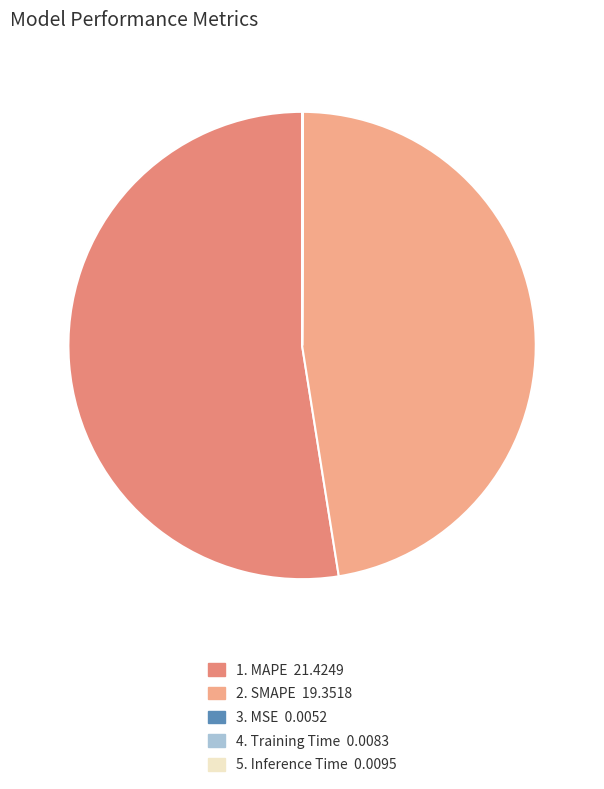

Which category accounts for the majority?

MAPE